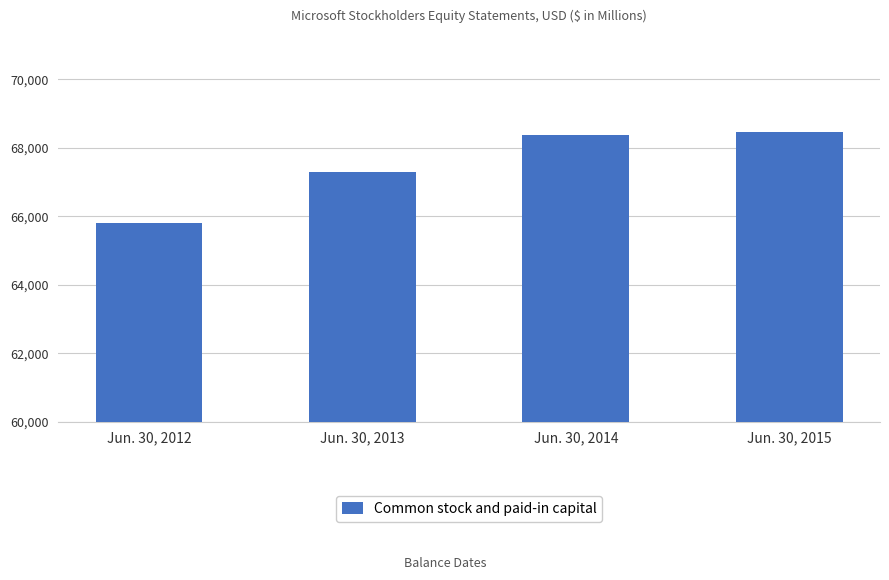

Read the value at Jun. 30, 2014, to the nearest 10.

68370